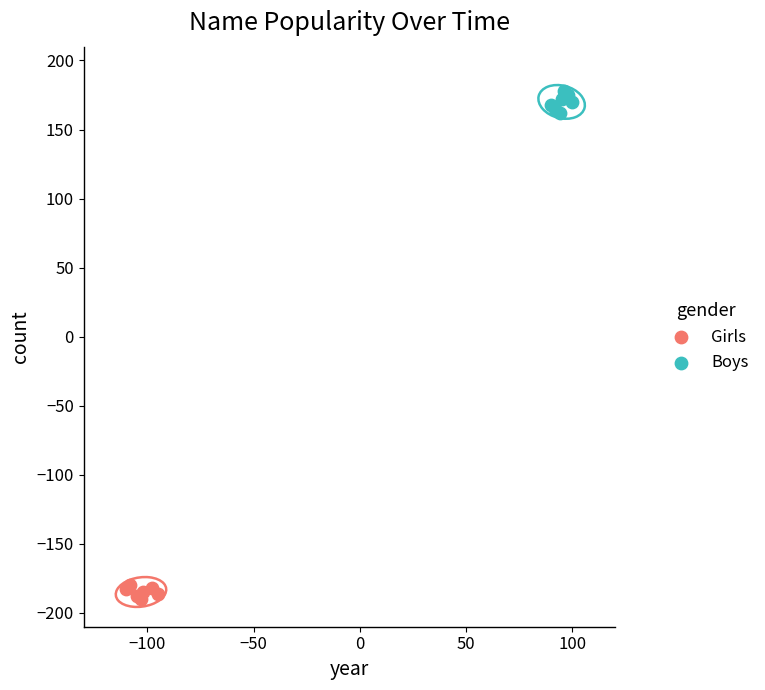

What are all the series names shown in the legend?

Girls, Boys